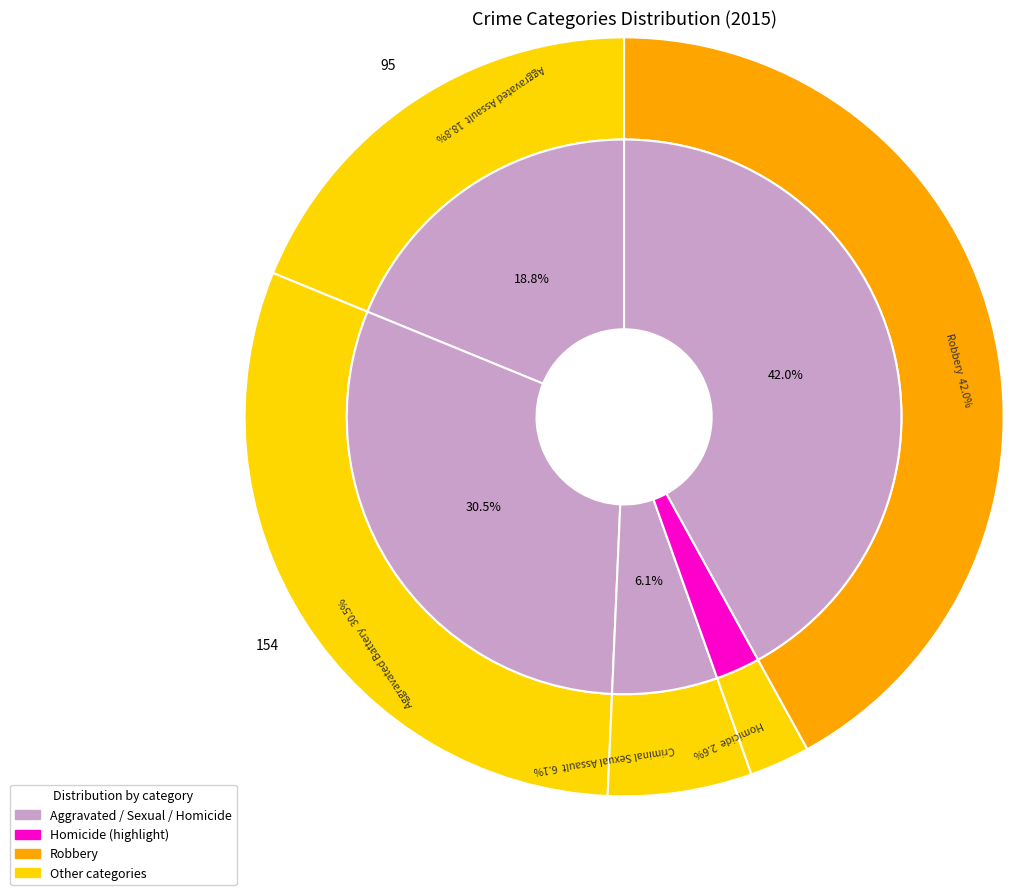

Do Aggravated Battery and Criminal Sexual Assault together represent more than half of the pie?

No